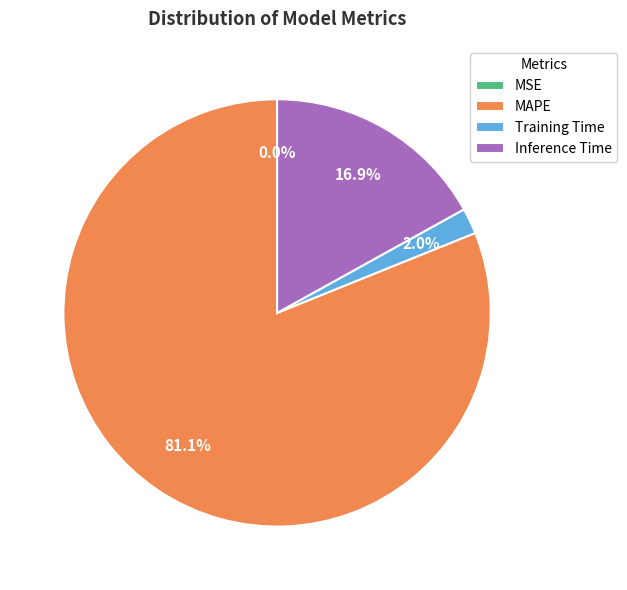

Combined, do Inference Time and Training Time account for over 50%?

No